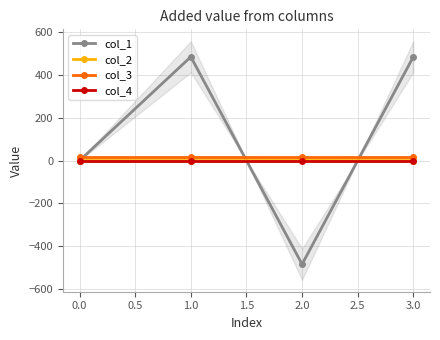

Does the chart display data point markers on the line(s)?

Yes